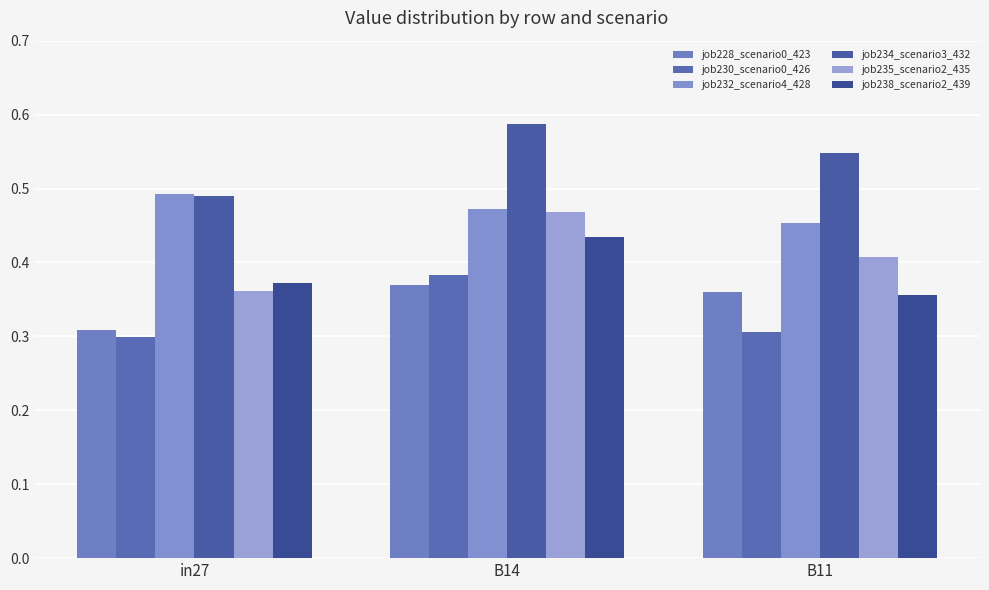

List the labels in order of job234_scenario3_432 value, smallest first.

in27, B11, B14